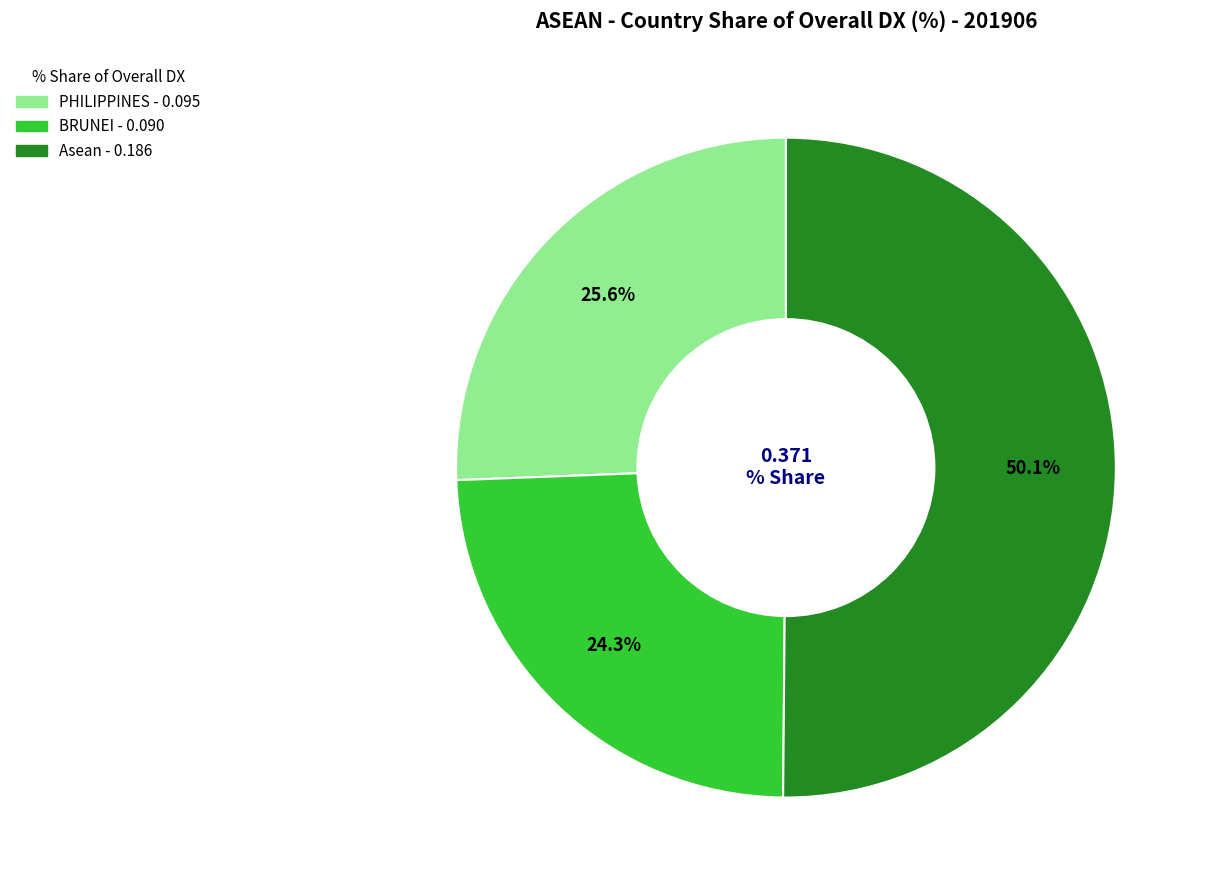

The MALAYSIA slice represents 1% of the pie. True or false?

False